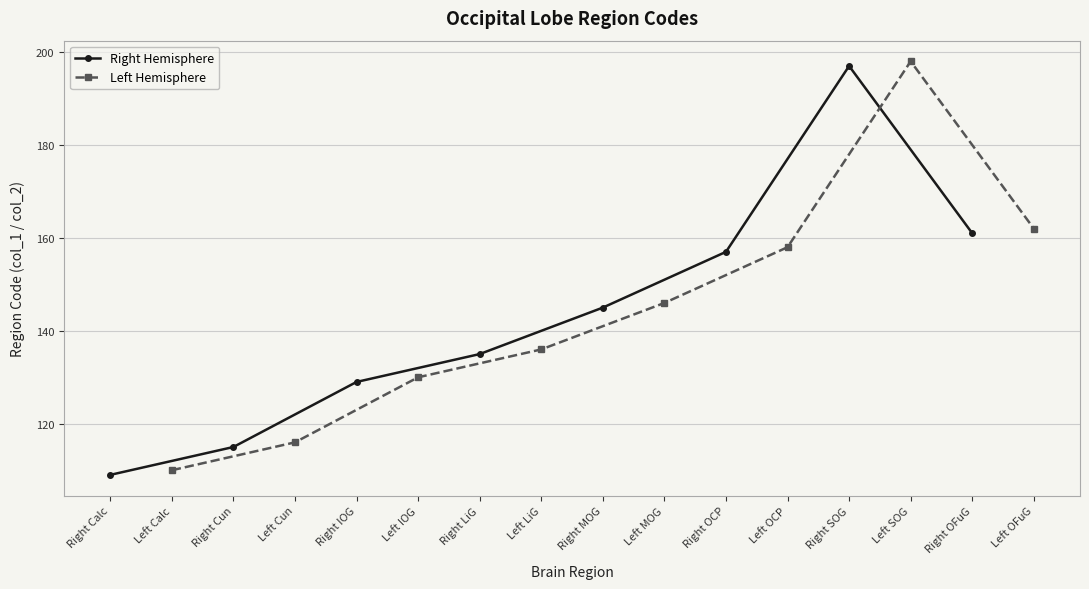

True or false: Right Hemisphere has a value of 129 at Right IOG.

True